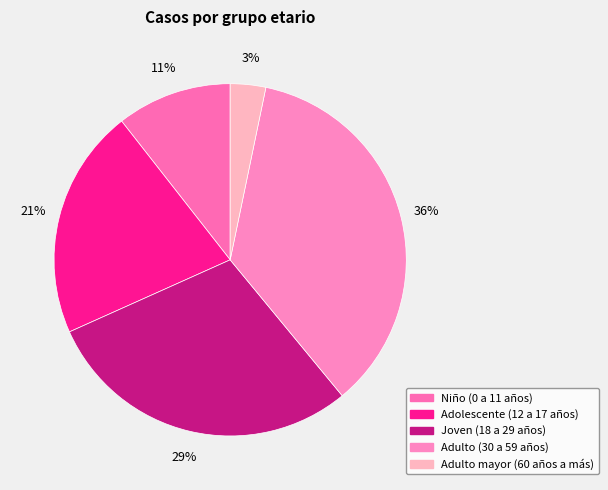

To the nearest percent, what is the average slice percentage?

20%